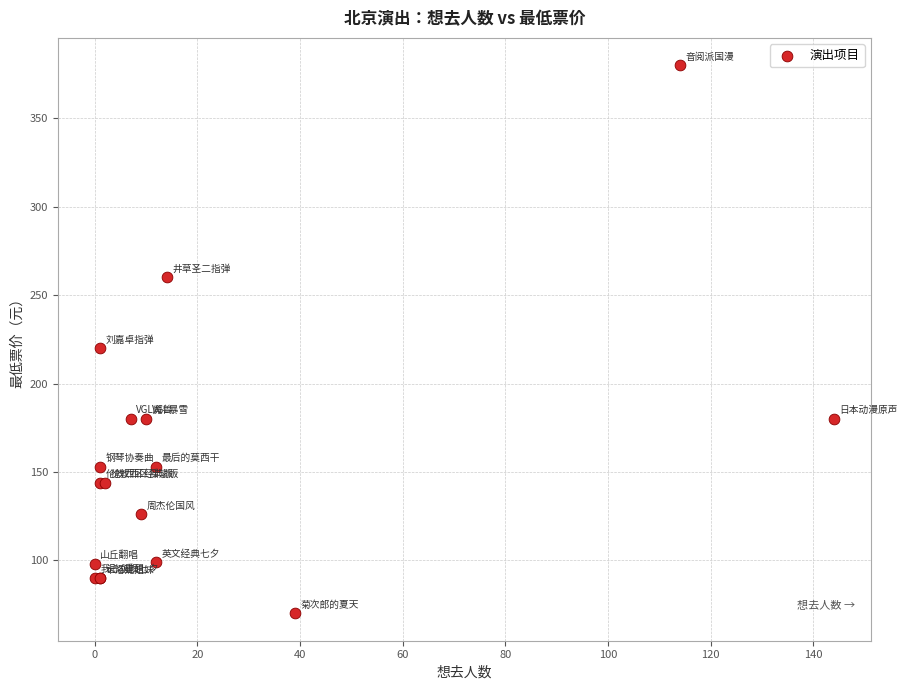

What Y value in the scatter plot is closest to 225?

220